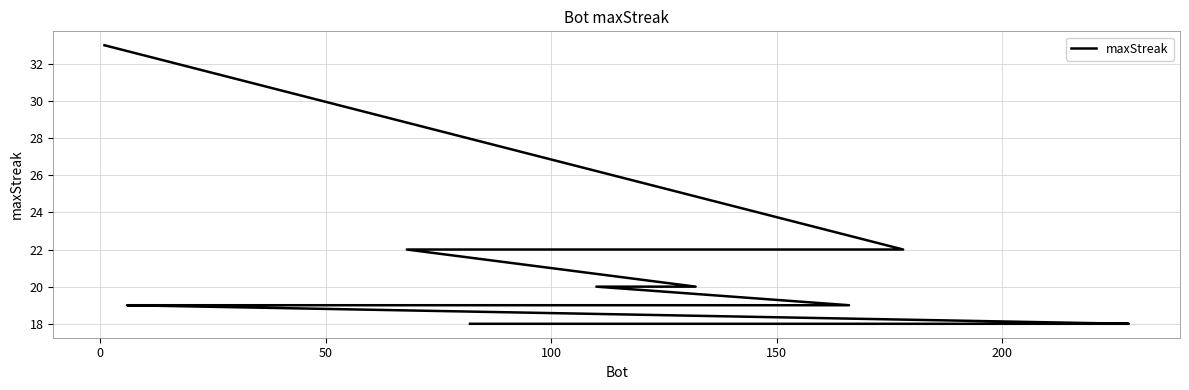

True or false: the data has more than 2 interior local peaks.

False